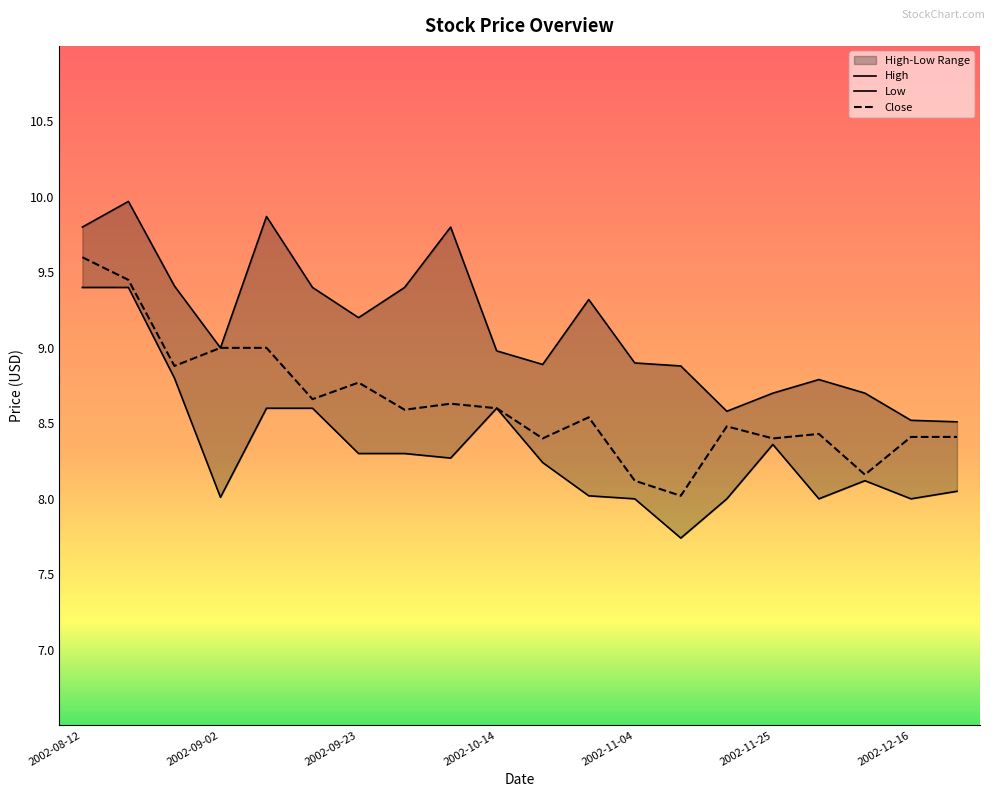

At 2002-11-18, list the series in order from smallest to largest.

Low, Close, High